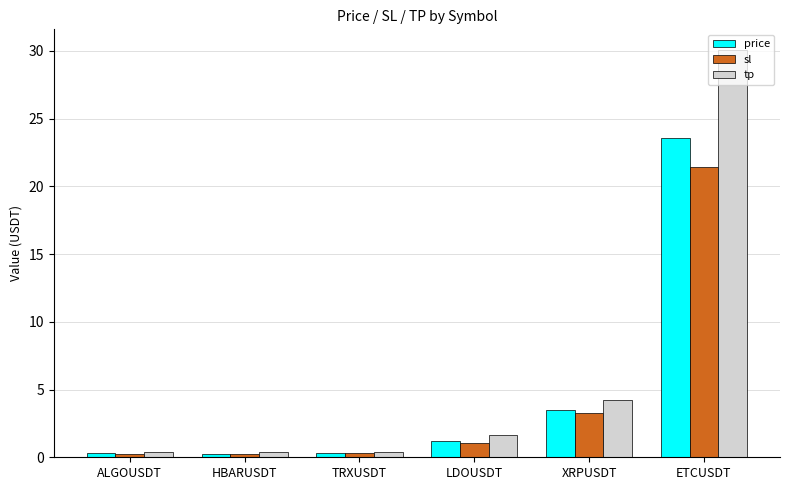

Rank the series by their maximum value, from highest to lowest.

tp, price, sl